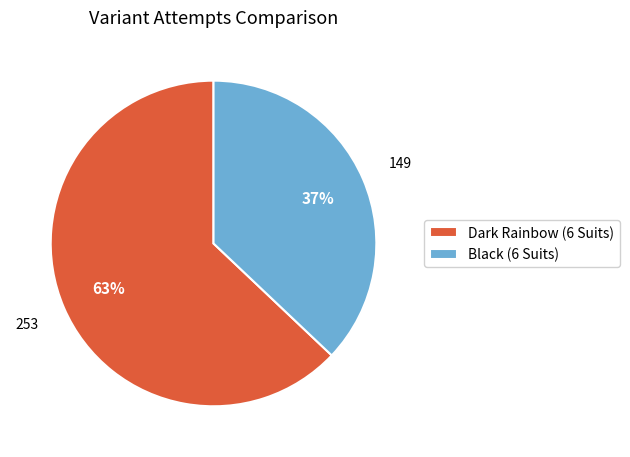

Approximately how many times larger is the value at Dark Rainbow (6 Suits) compared to Black (6 Suits)?

1.7